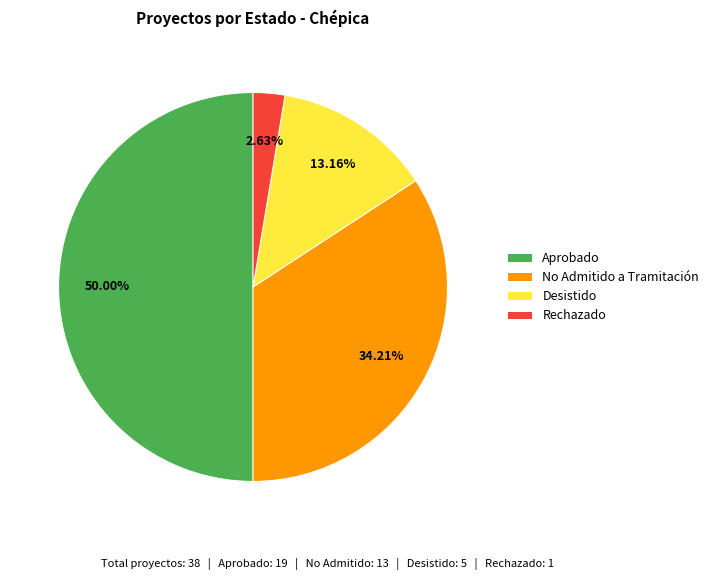

To the nearest percent, what percentage of the pie is No Admitido a Tramitación?

34%